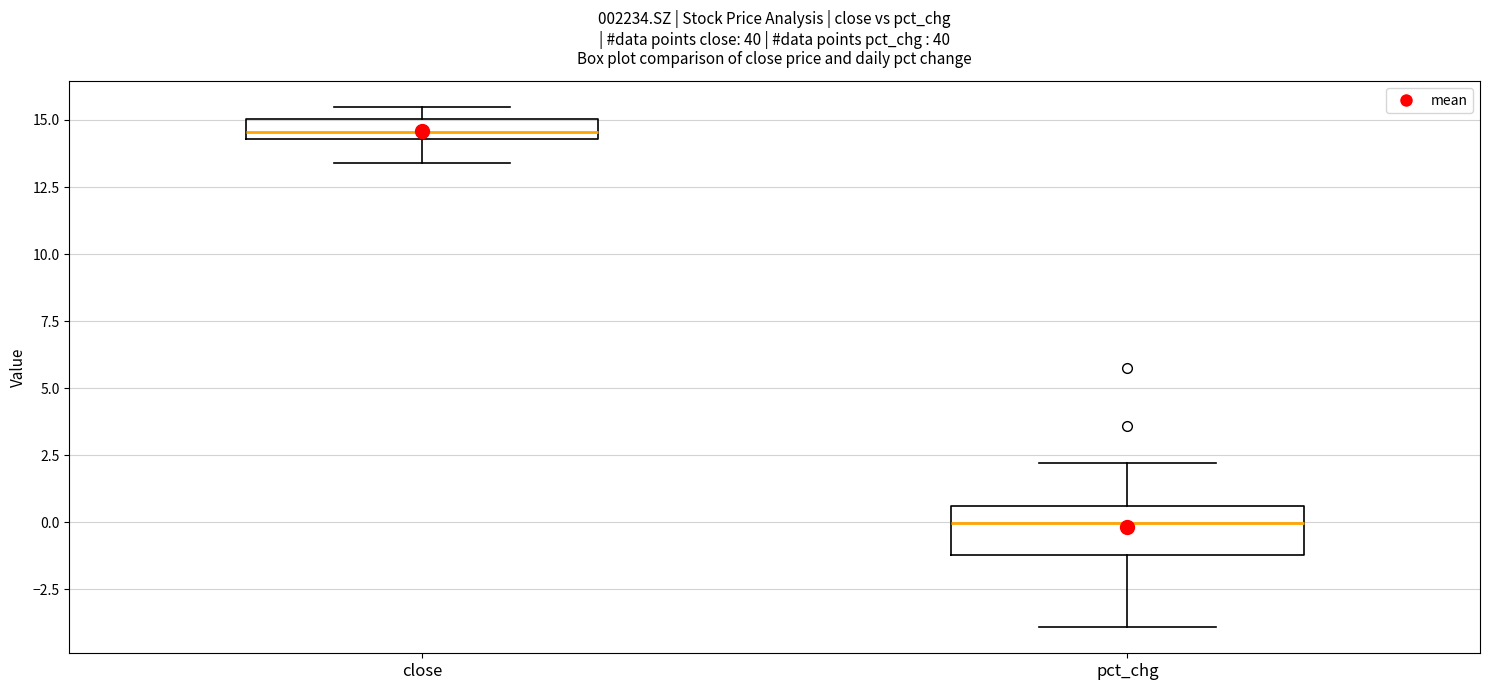

Comparing the boxes themselves (not the whiskers), which one is the tallest?

pct_chg